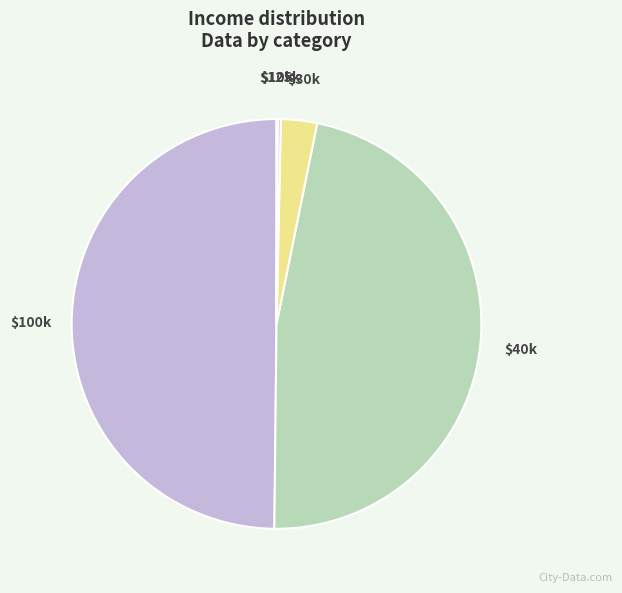

The $100k slice represents 50% of the pie. True or false?

True